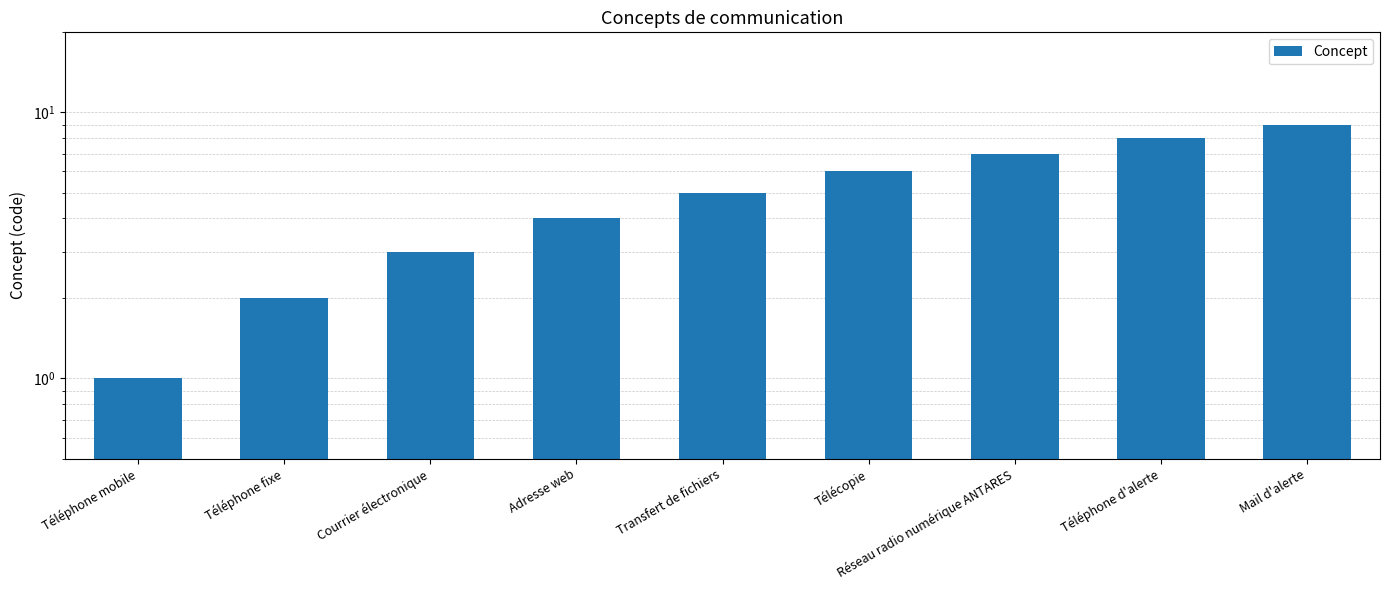

Does the chart contain any negative values?

No